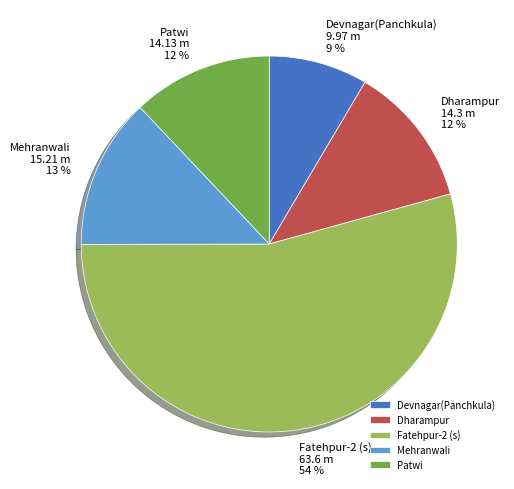

Between Devnagar(Panchkula) and Fatehpur-2 (s), which is larger?

Fatehpur-2 (s)